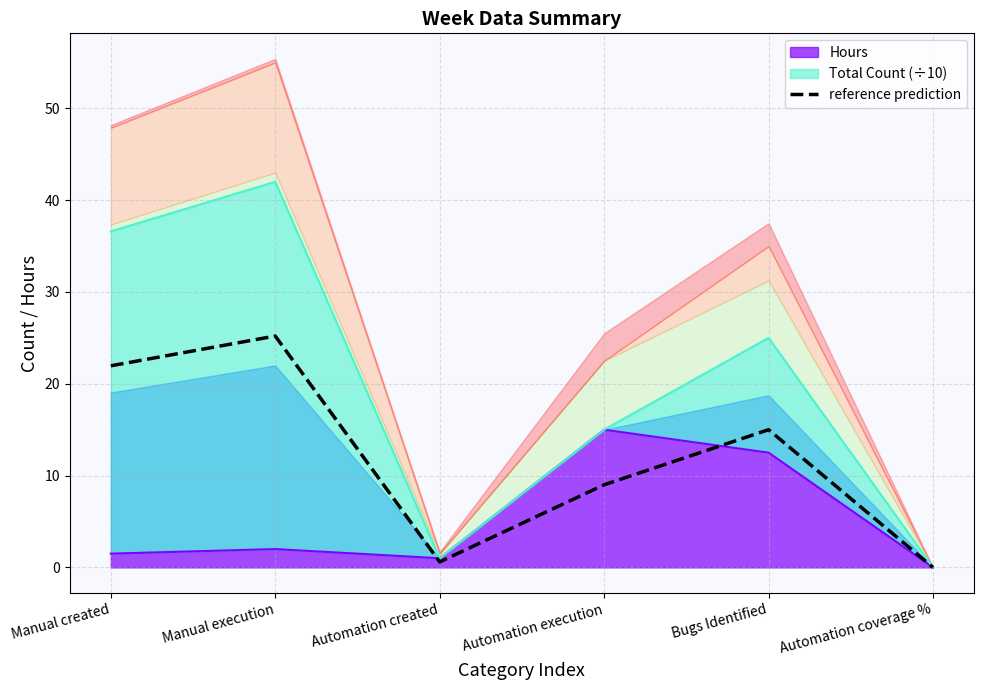

Between Automation created and Bugs Identified, which is larger?

Bugs Identified